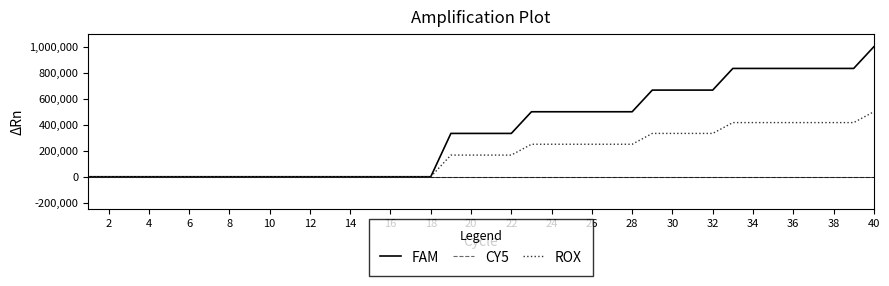

Which series has the largest total across all categories?

FAM